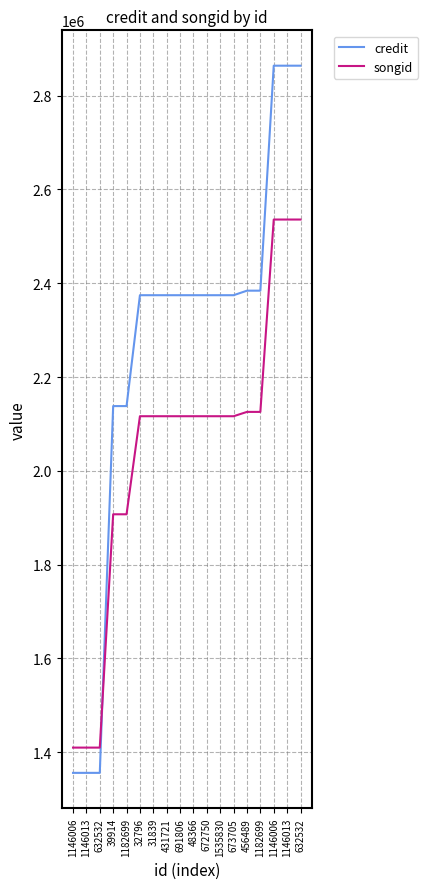

How many lines are shown in the chart?

2